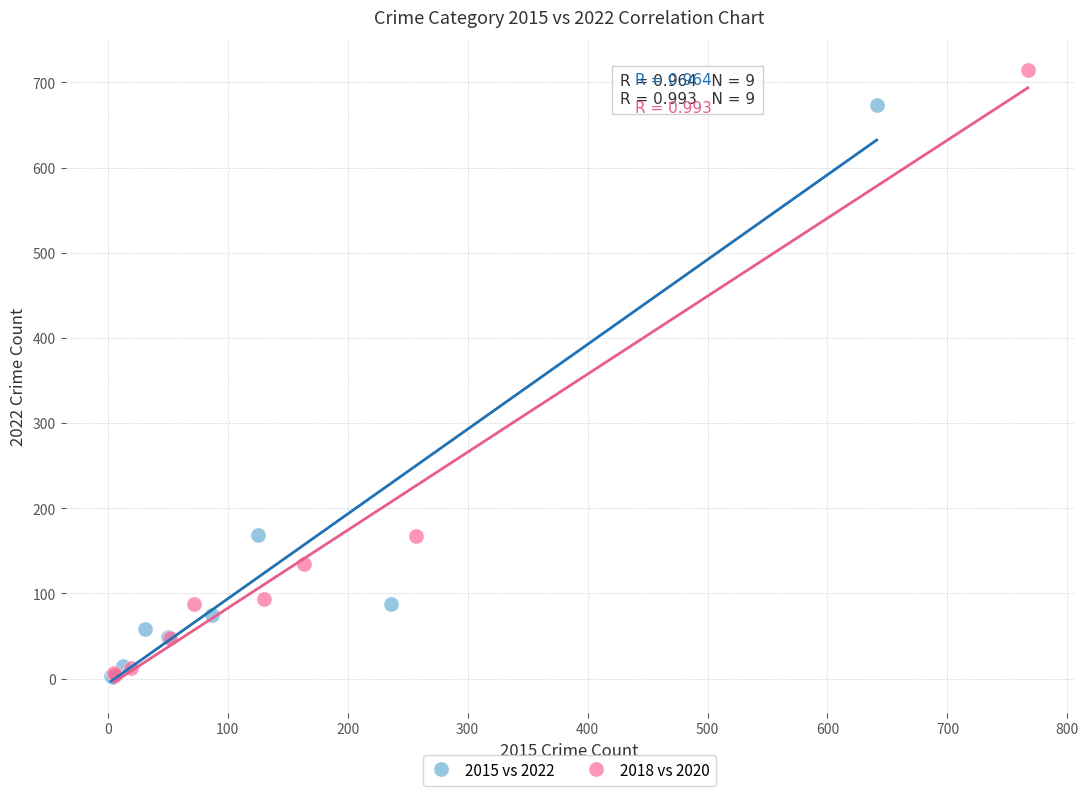

Which series has the widest spread of Y values?

2018 vs 2020